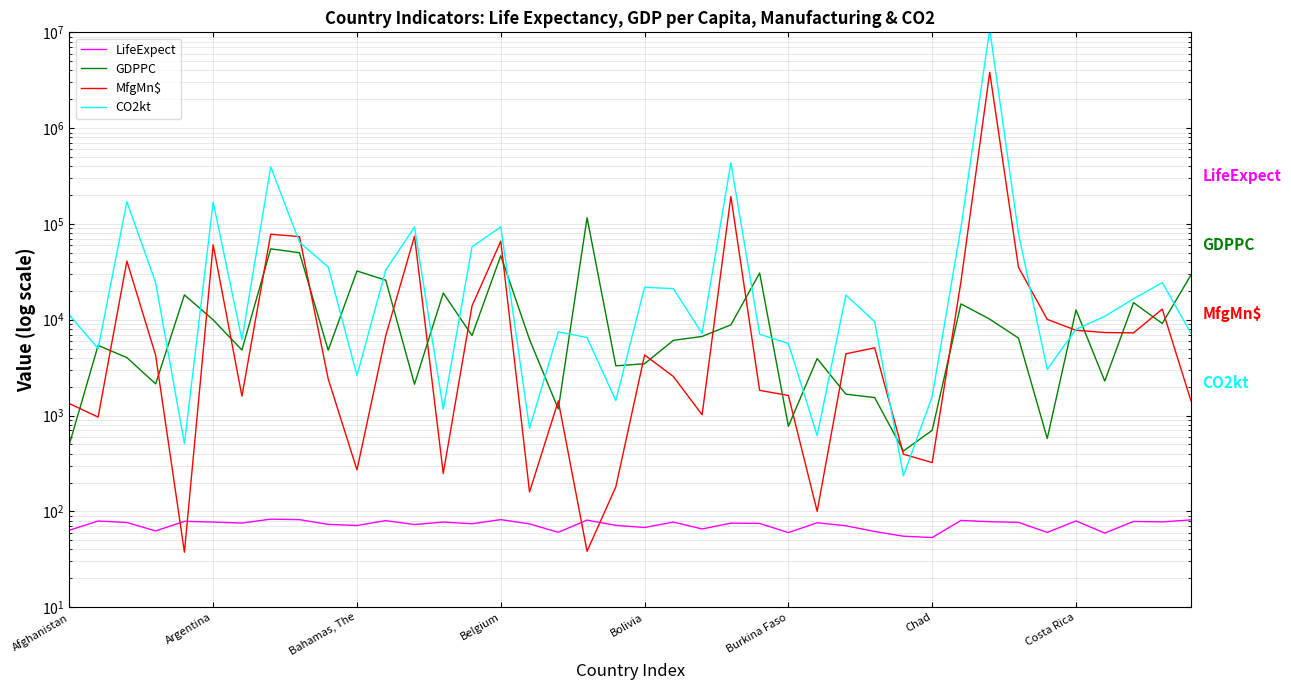

Rank the series by their maximum value, from lowest to highest.

LifeExpect, GDPPC, MfgMn$, CO2kt